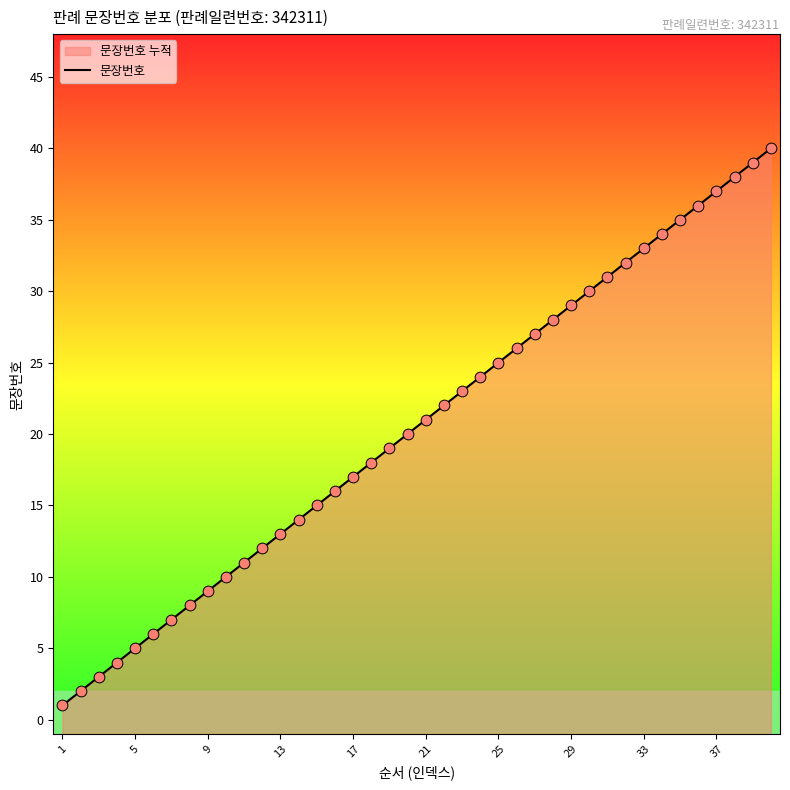

What is the change in value from 17 to 32?

+15